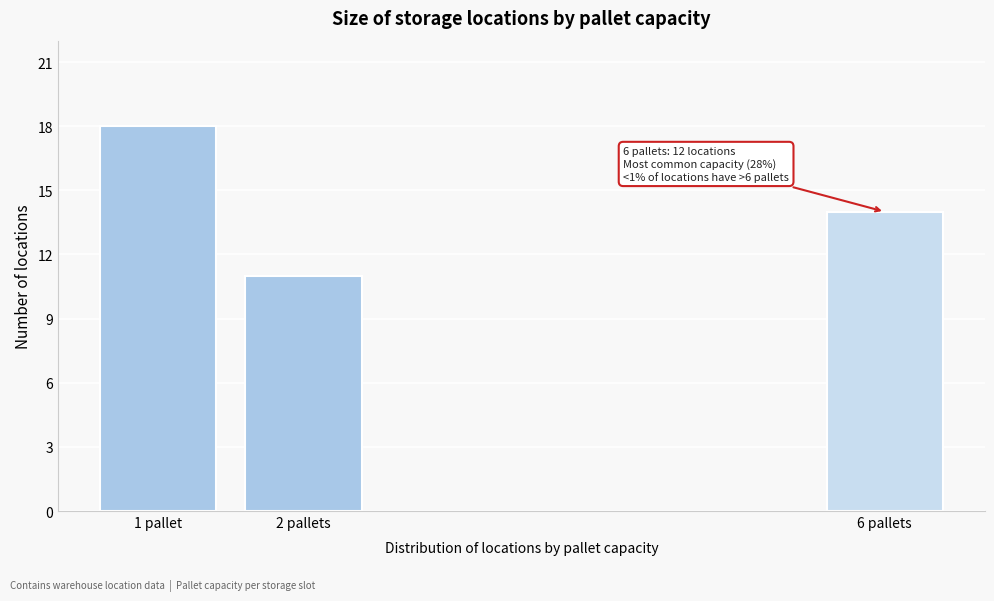

Reading right to left, transcribe all the data shown in this chart.

6 pallets=14	2 pallets=11	1 pallet=18